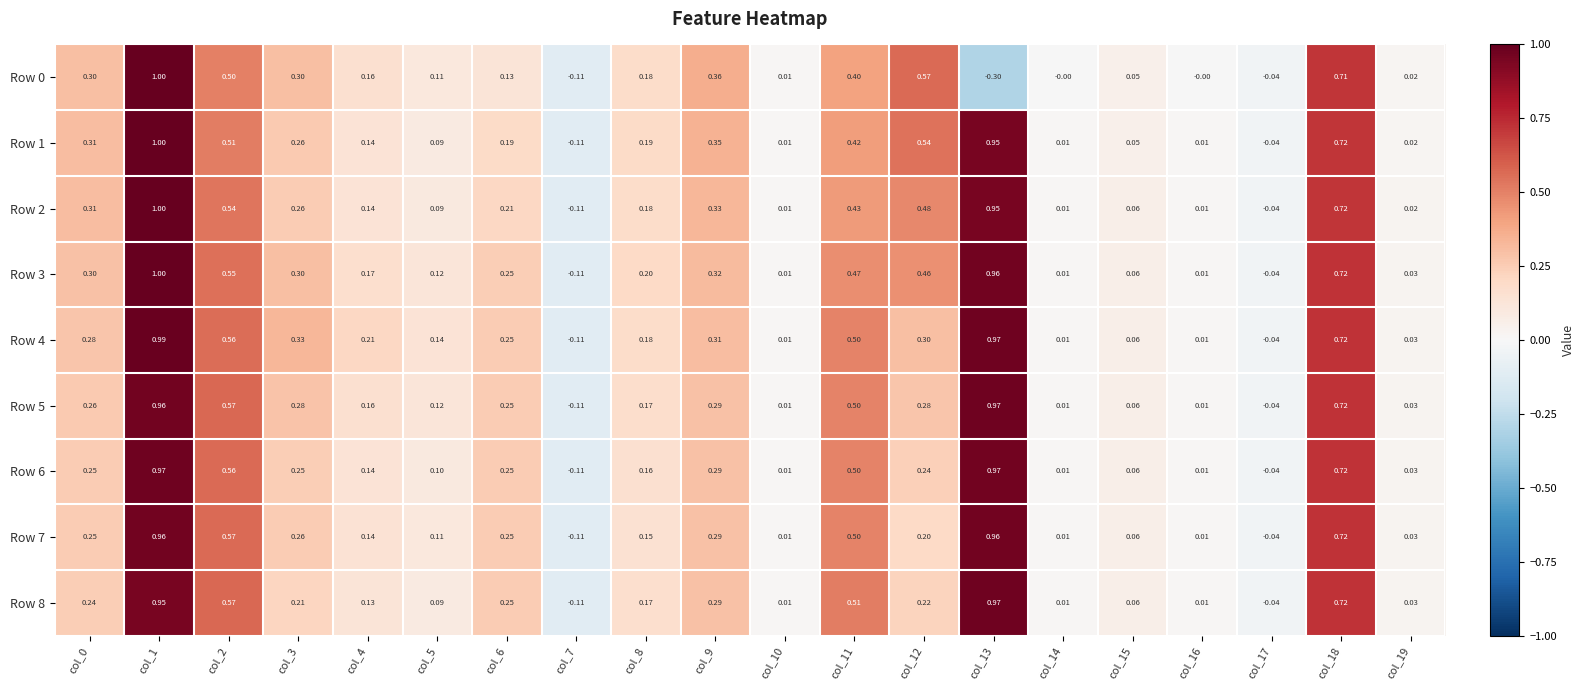

How many values in the Row 8 series are below 0?

2